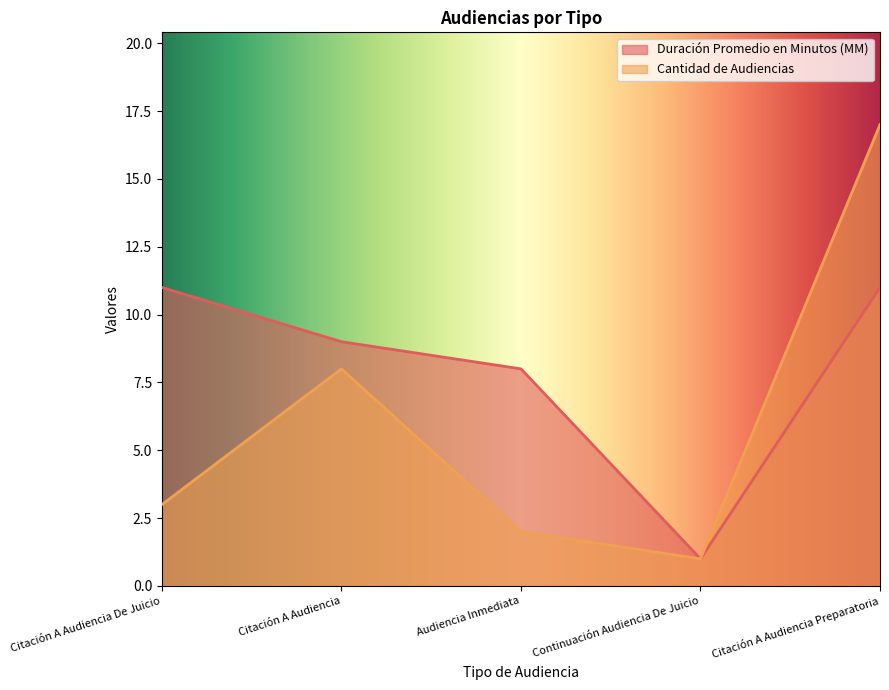

At which label does Cantidad de Audiencias reach its minimum?

Continuación Audiencia De Juicio